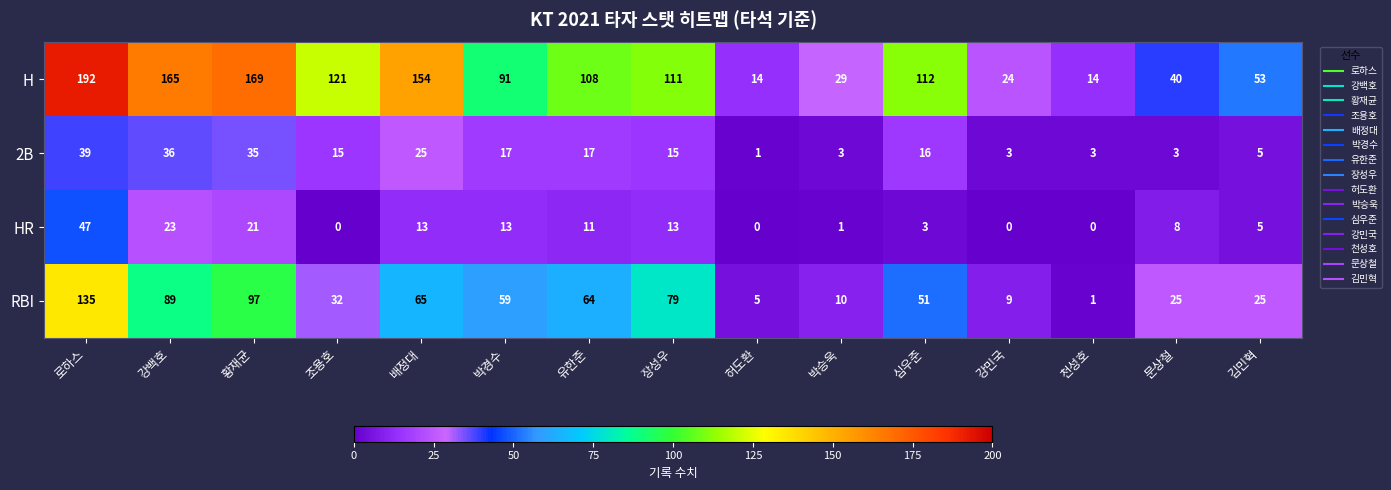

Which series has the widest spread of values?

H